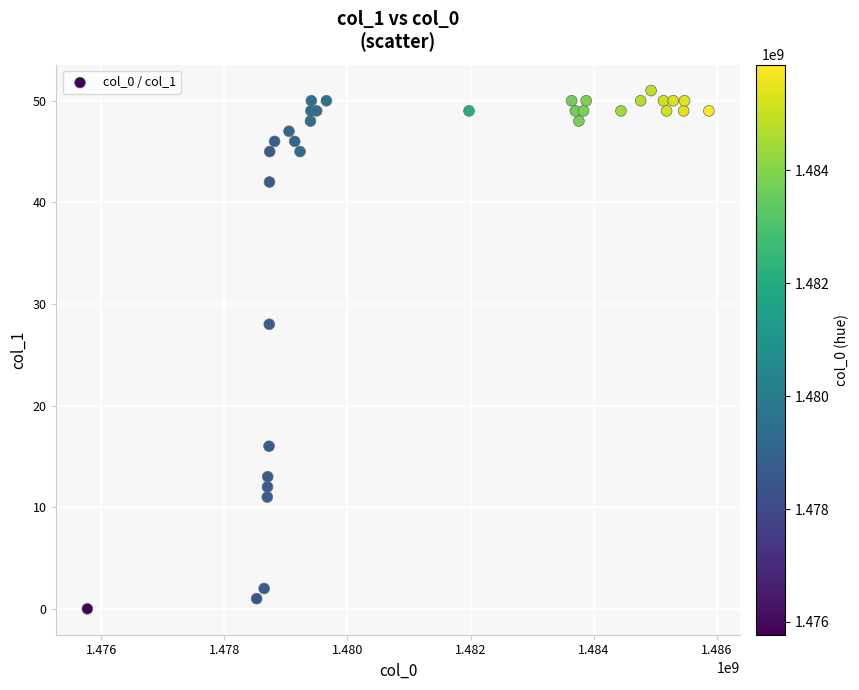

What Y value in the scatter plot is closest to 25?

28